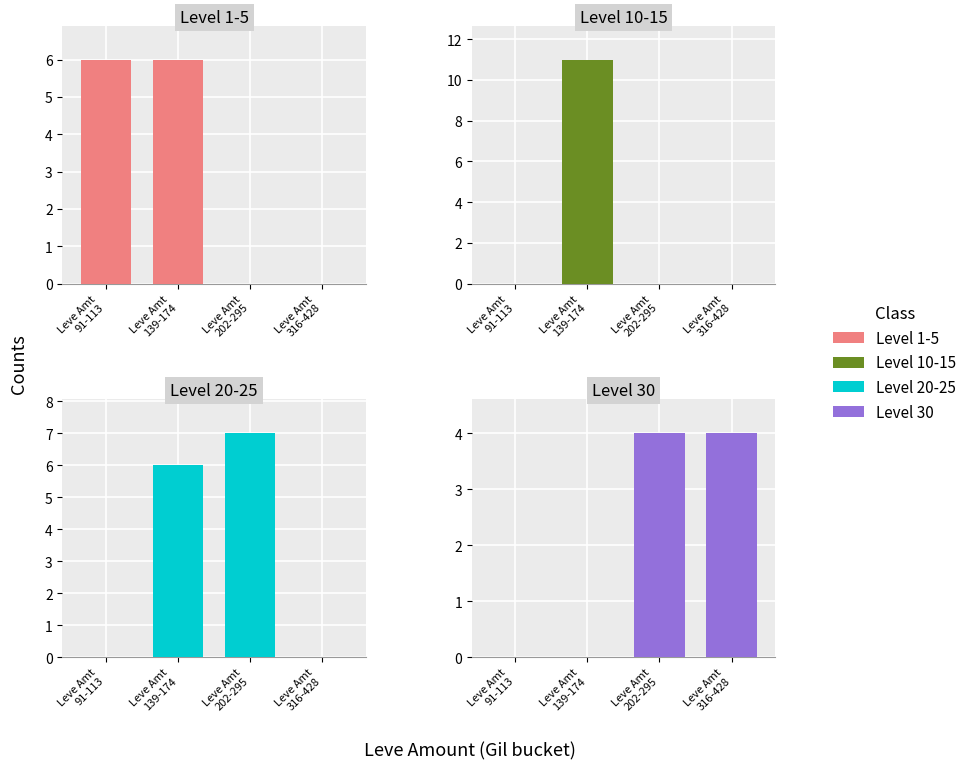

Which series has the largest range (max minus min)?

Level 10-15